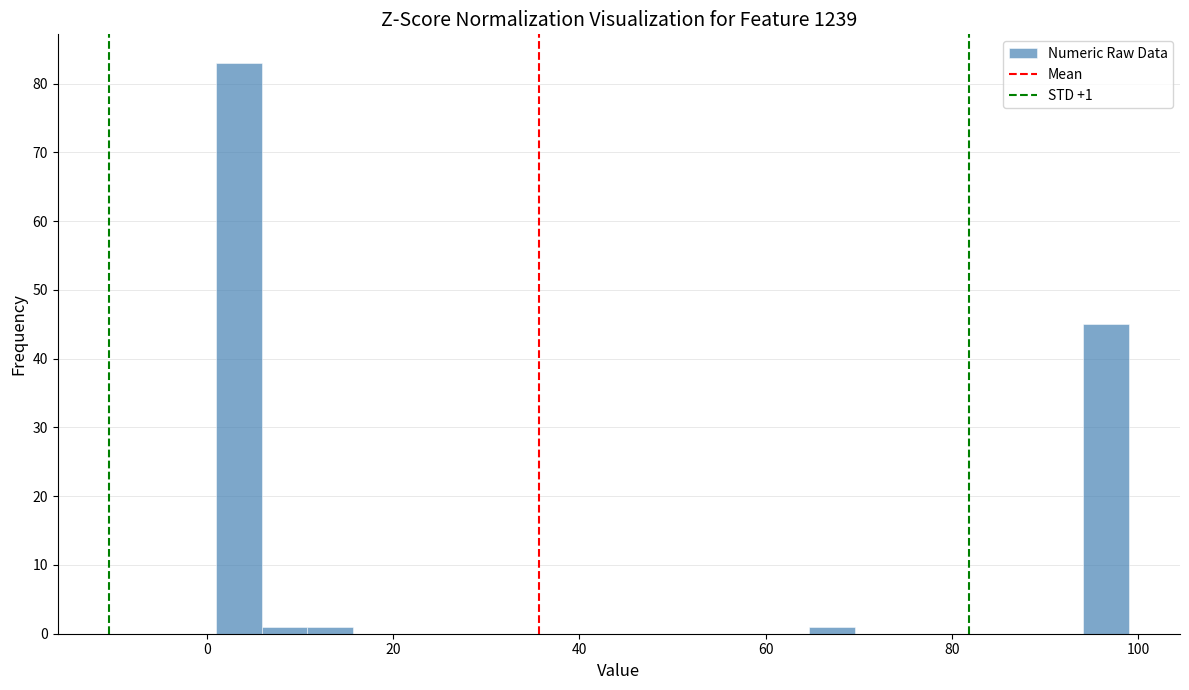

Read against the x-axis, roughly where is the centre of the tallest bar?

4